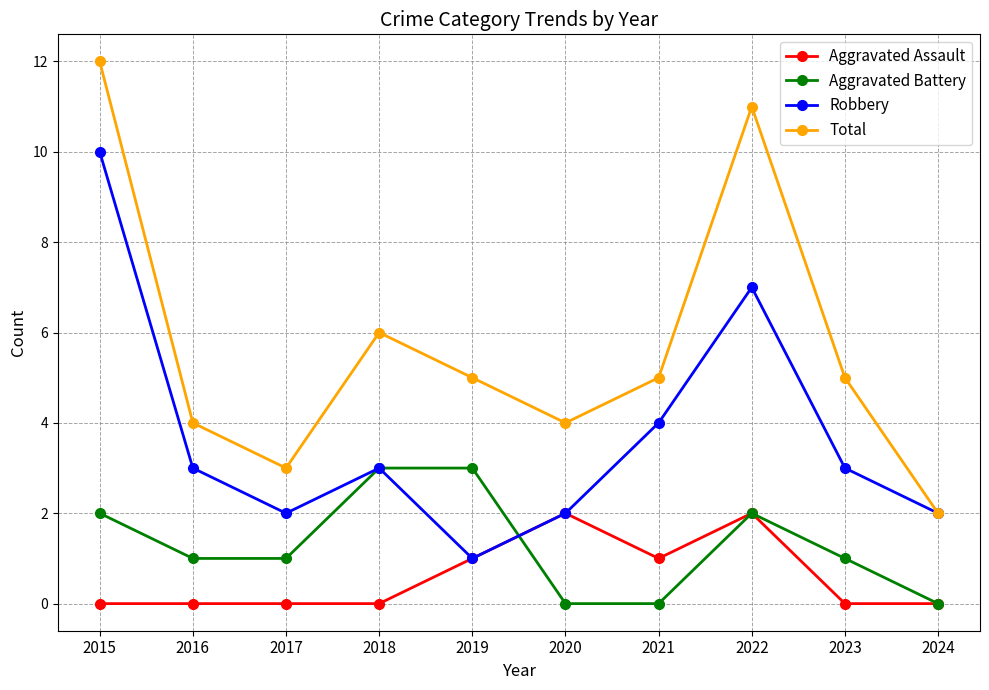

The value of Aggravated Battery at 2019 is 5. True or false?

False